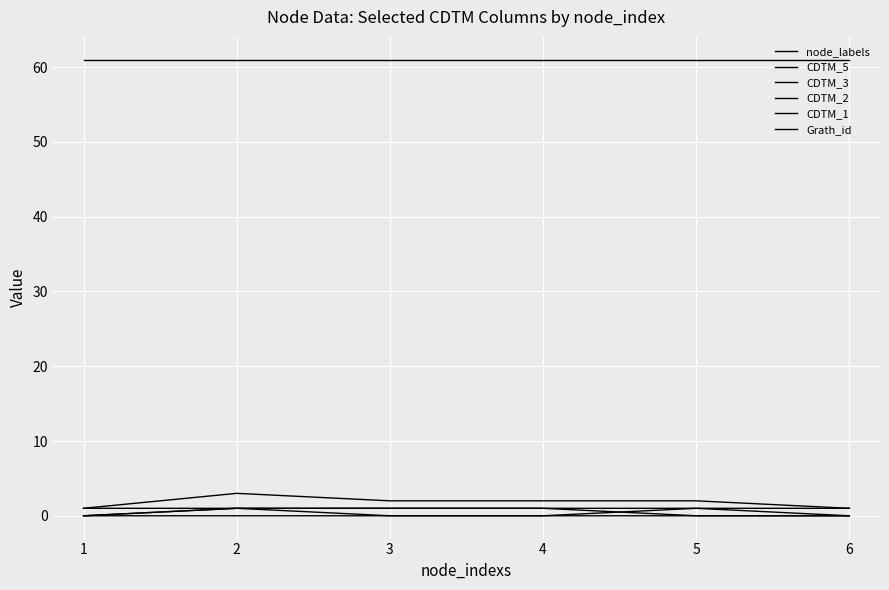

How many lines are shown in the chart?

6